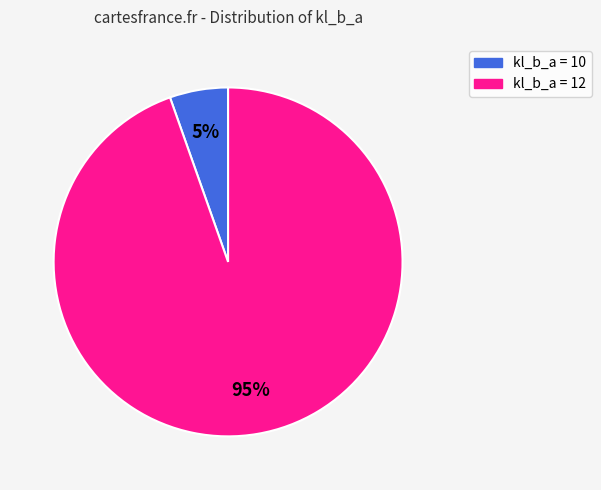

Is there any slice that represents more than half of the pie?

Yes